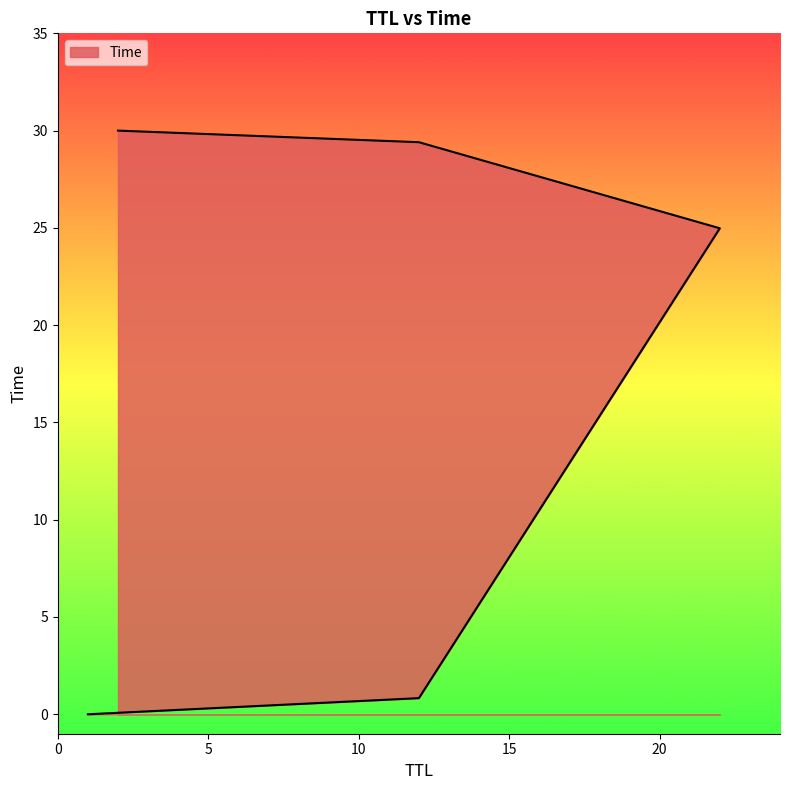

Reading left to right, what are all the values shown in this chart?

1=0.0	12=0.8	22=25.0	12=29.4	2=30.0